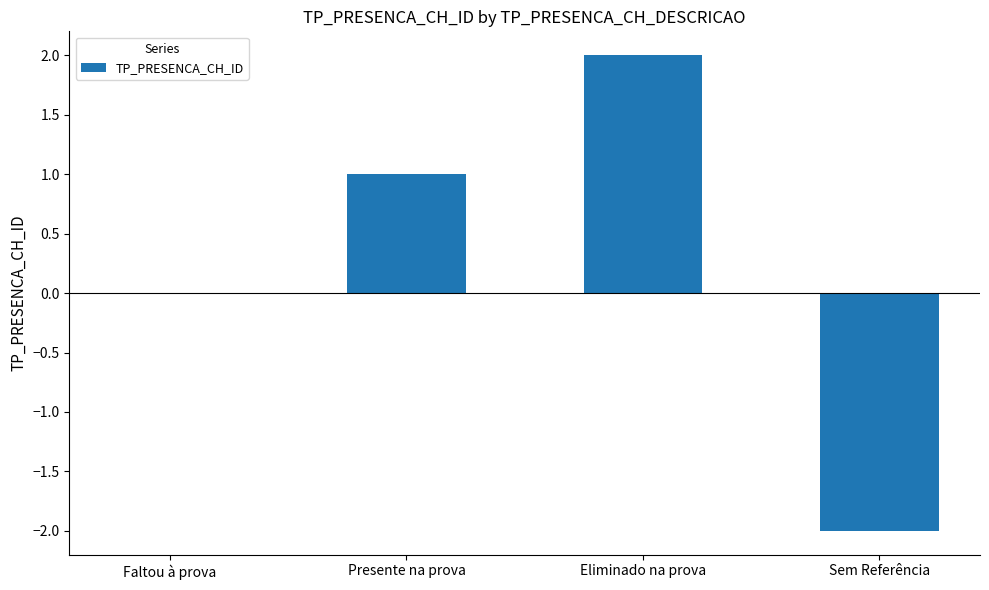

Count the values in the range 0 to 2.

3